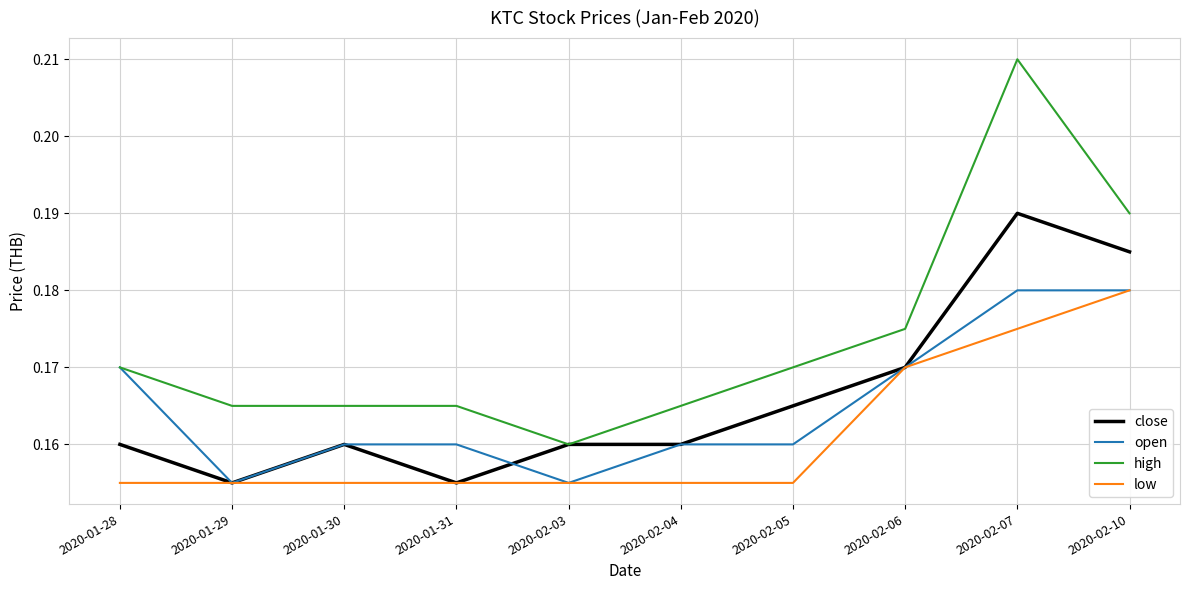

What position from the right is 2020-01-31?

7